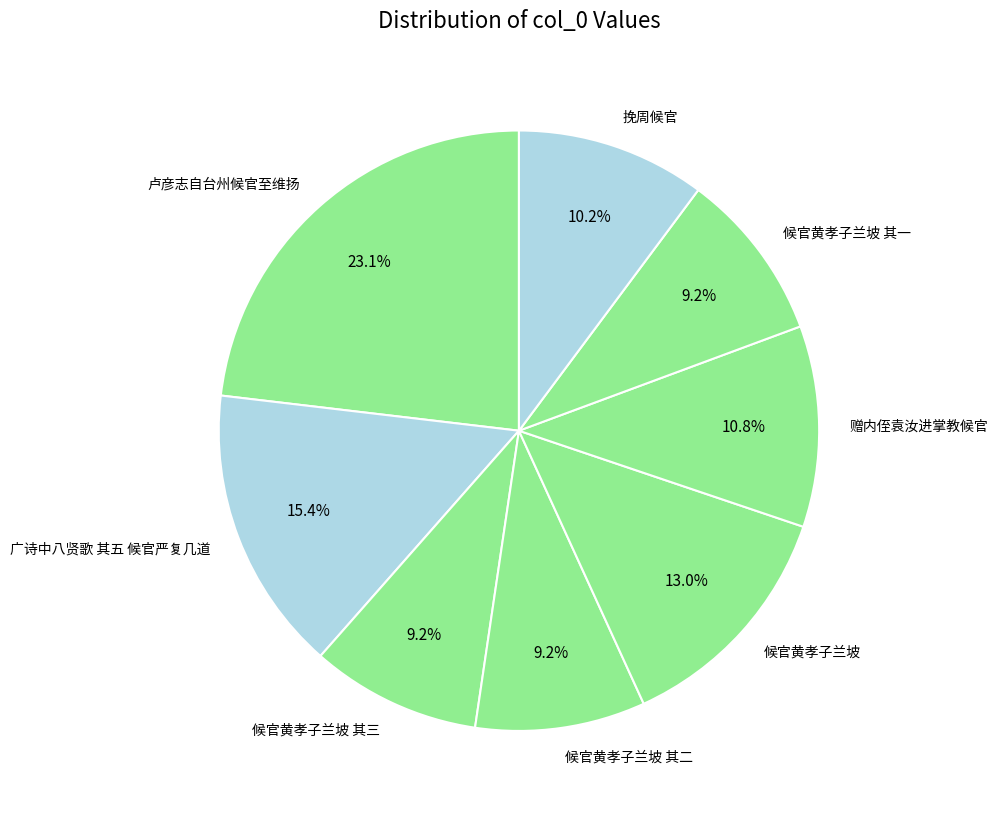

True or false: 候官黄孝子兰坡 其一 accounts for 1% of the total.

False